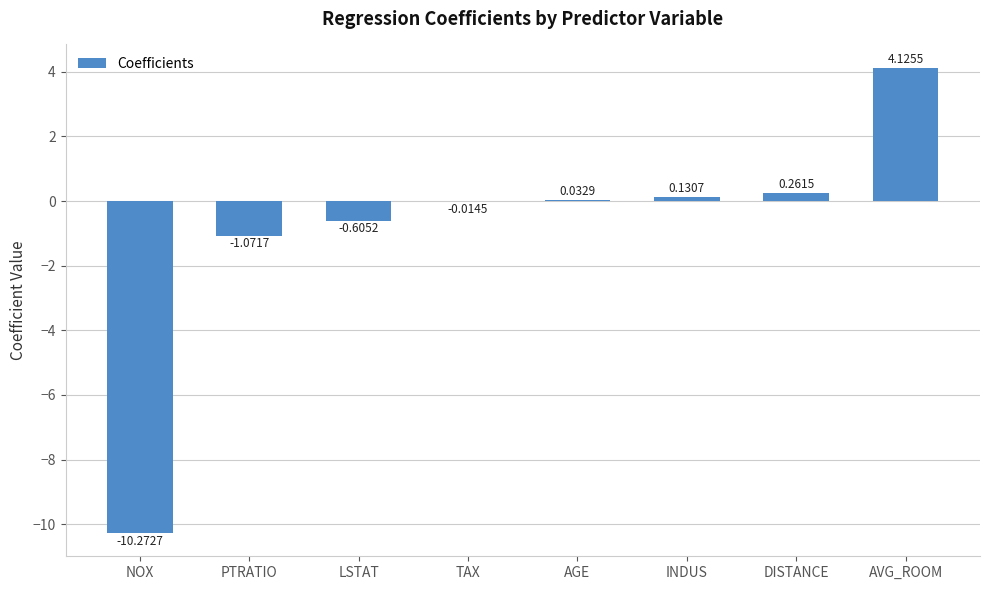

At which label does the data first exceed 0?

AGE